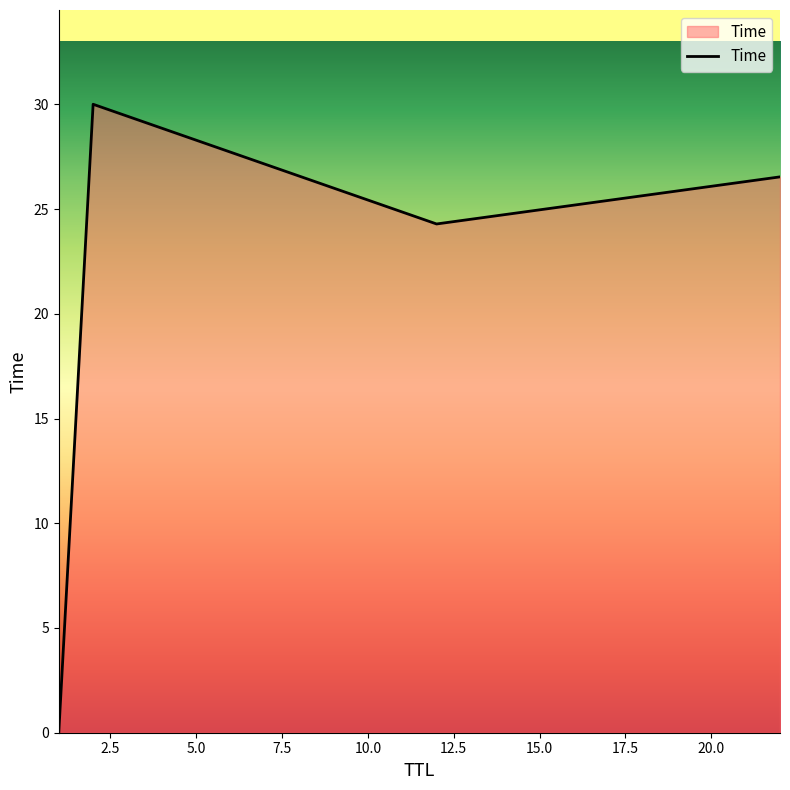

What is the greatest value displayed?

30.0